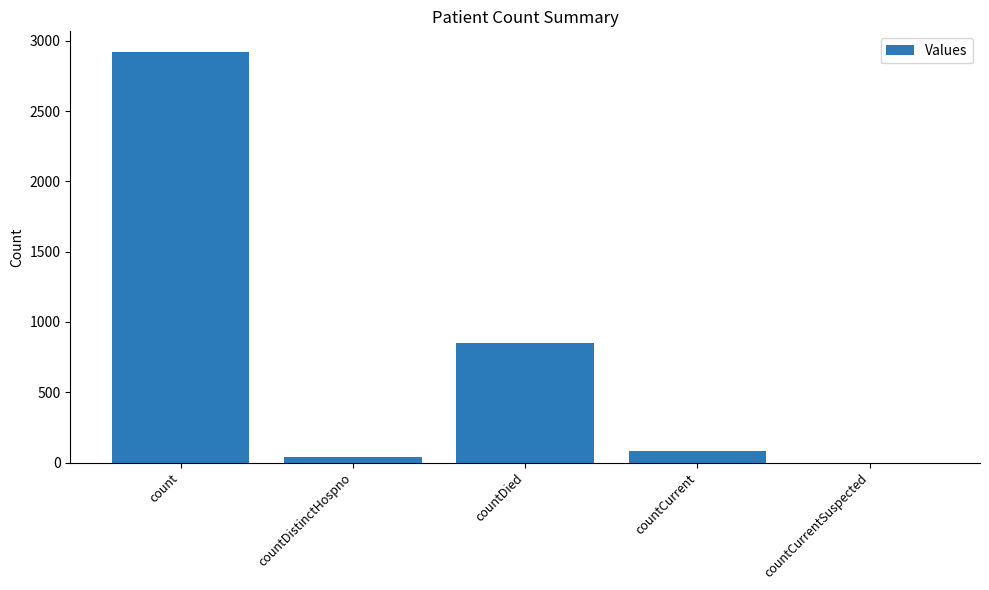

Between countDied and countDistinctHospno, which is larger?

countDied